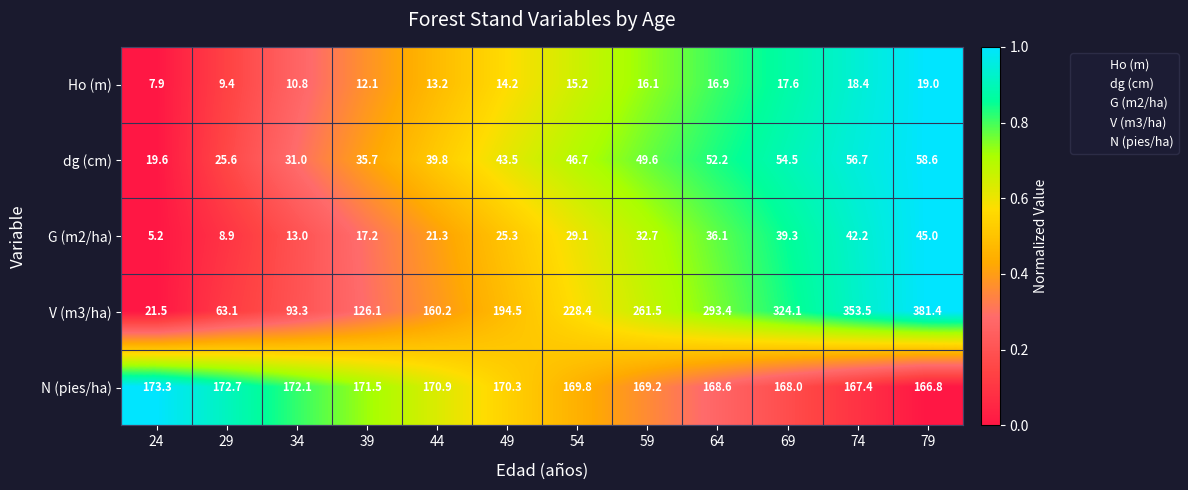

The value of V (m3/ha) at 34 is 27.6. True or false?

False